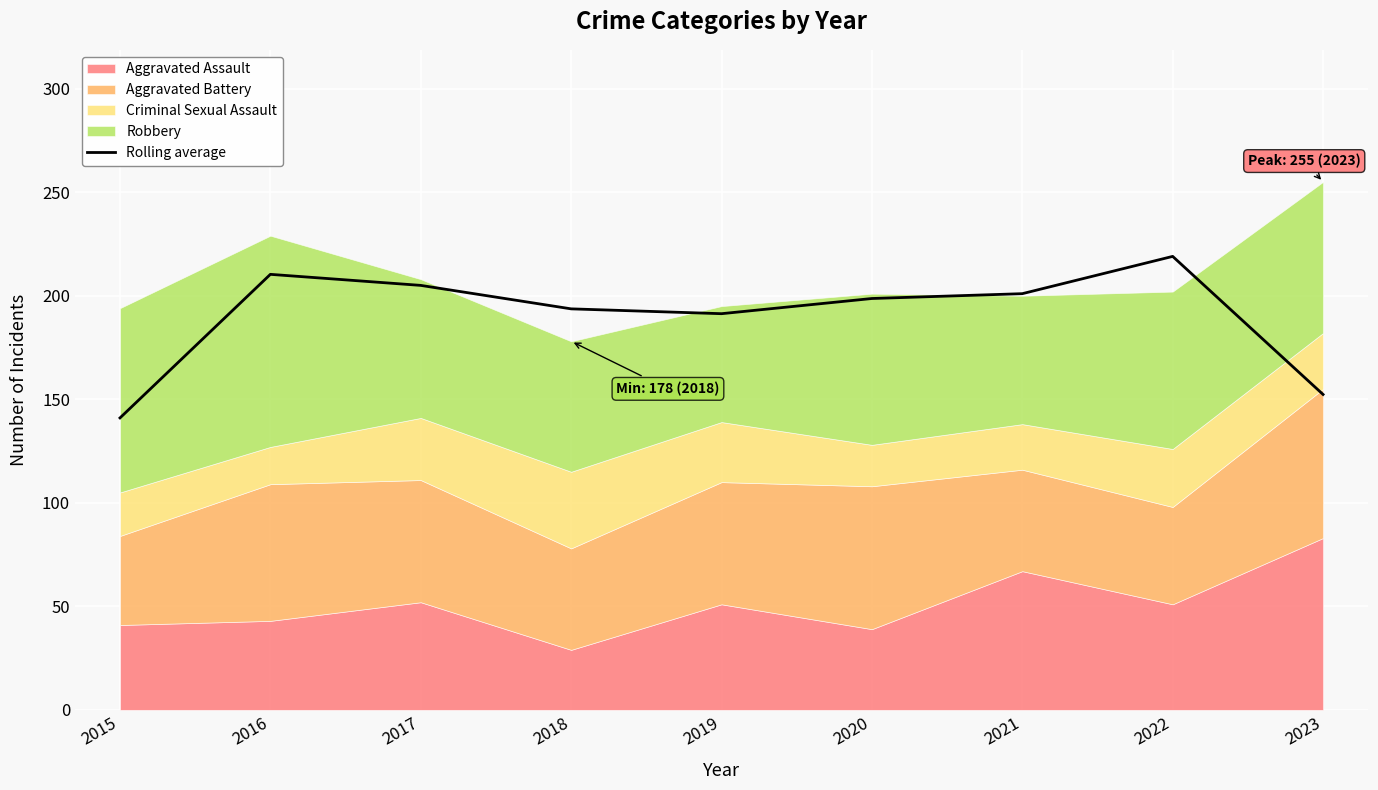

What is the difference between the values at 2015 and 2018?

52.7